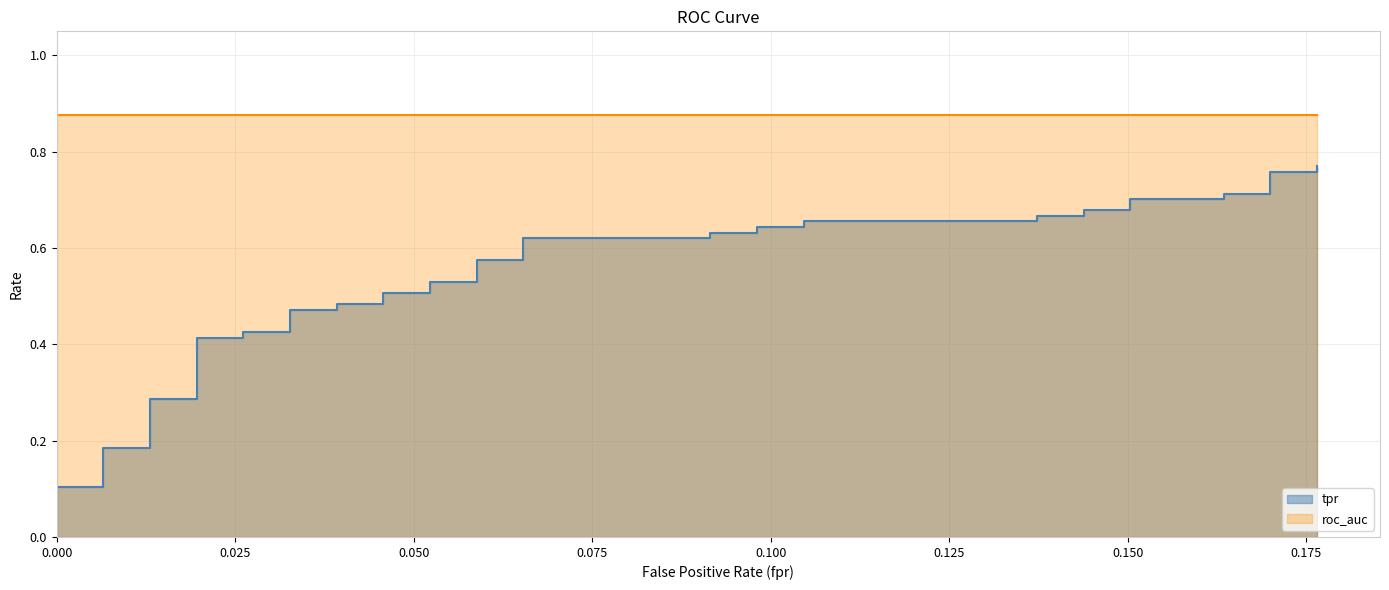

Reading right to left, list all the values displayed in this chart.

0.8	0.8	0.8	0.7	0.7	0.7	0.7	0.7	0.7	0.7	0.7	0.7	0.7	0.6	0.6	0.6	0.6	0.6	0.6	0.6	0.6	0.5	0.5	0.5	0.5	0.5	0.5	0.5	0.5	0.4	0.4	0.4	0.4	0.3	0.3	0.2	0.2	0.1	0.1	0.0